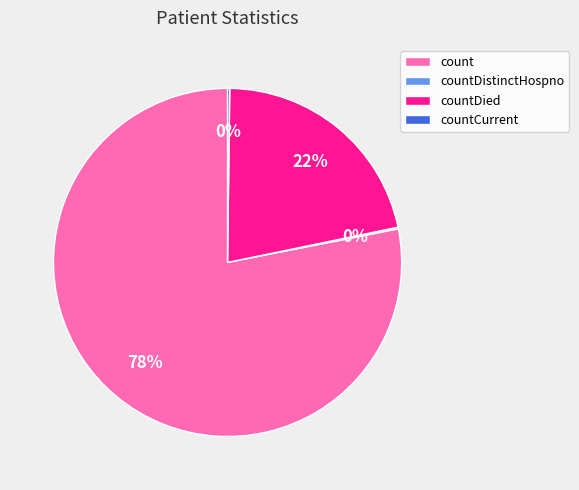

Is it true that count is 88% of the pie?

False